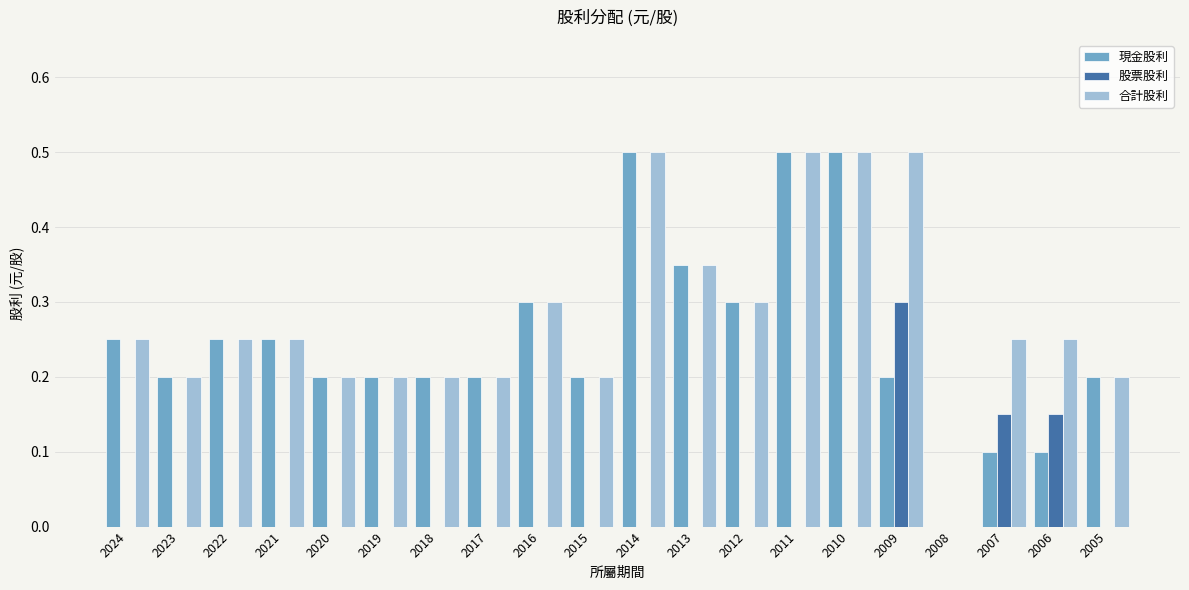

How many 現金股利 values are between 0 and 1?

20